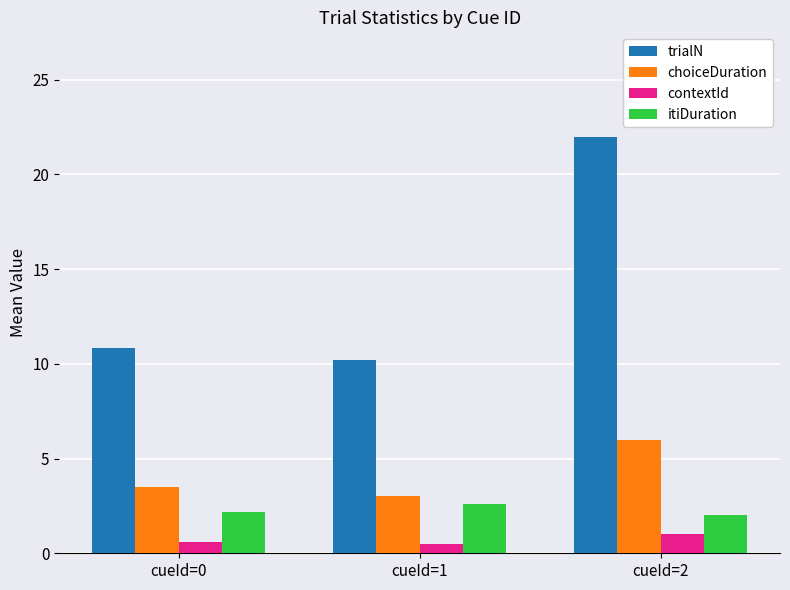

What is the maximum value shown in the chart?

22.0